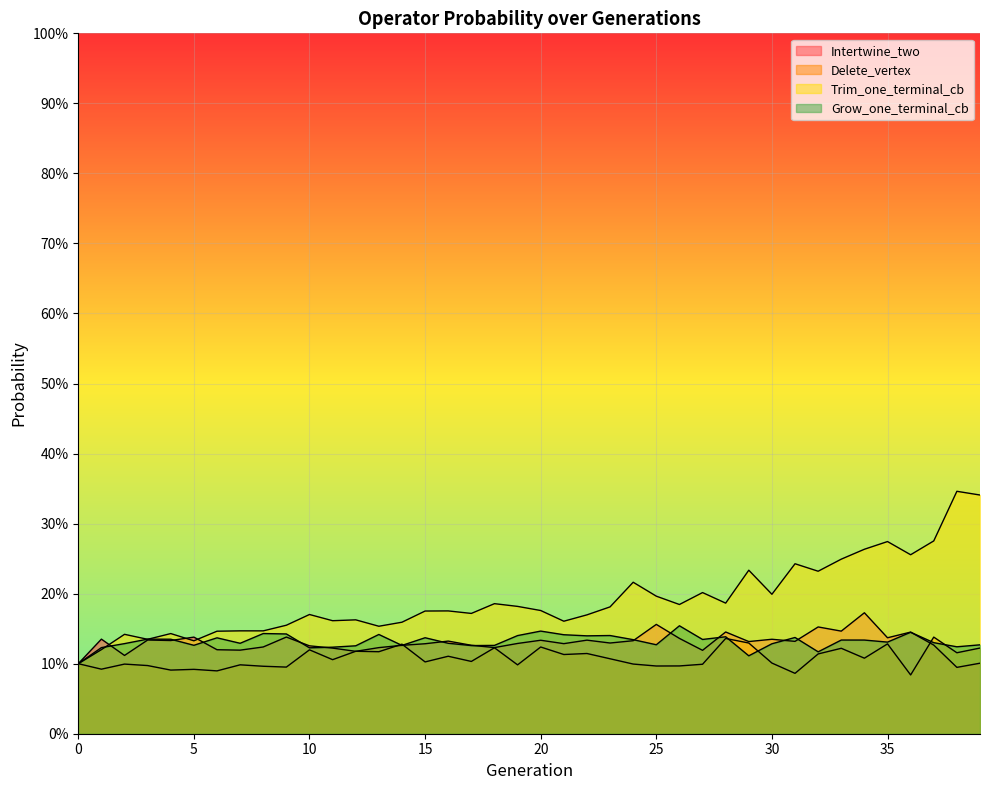

What value does the Trim_one_terminal_cb series have at 37?

0.3